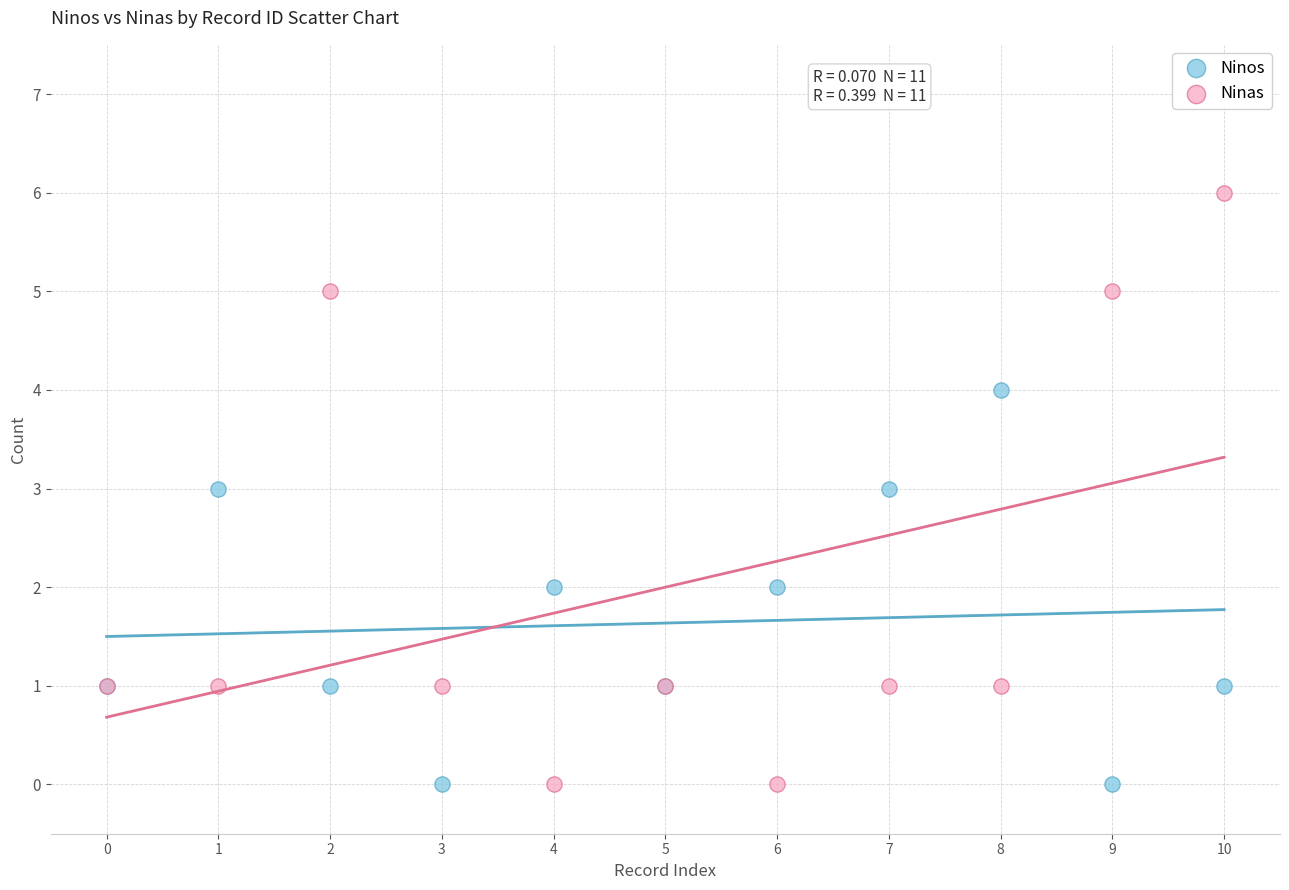

What are all the series names shown in the legend?

Ninos, Ninas